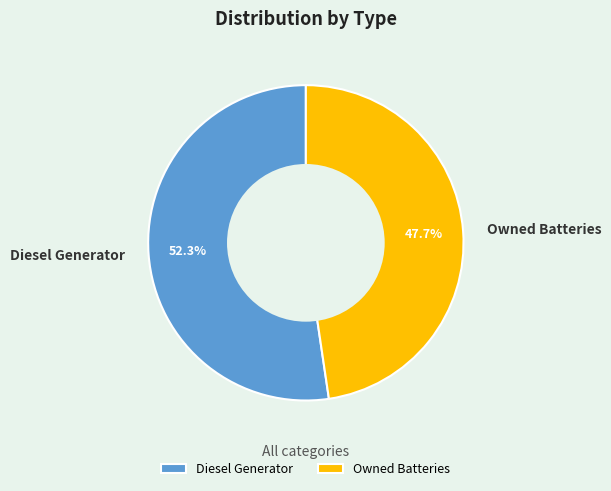

Which slice represents more than half of the pie?

Diesel Generator